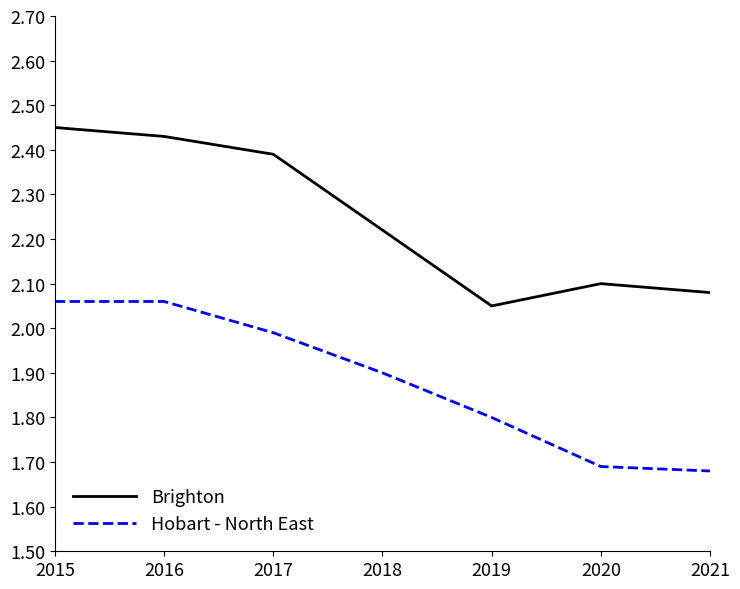

True or false: Brighton and Hobart - North East intersect in this chart.

False